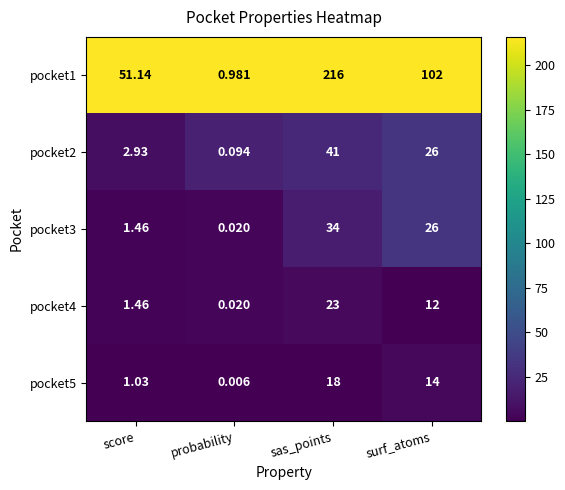

Which series has the widest spread of values?

pocket1